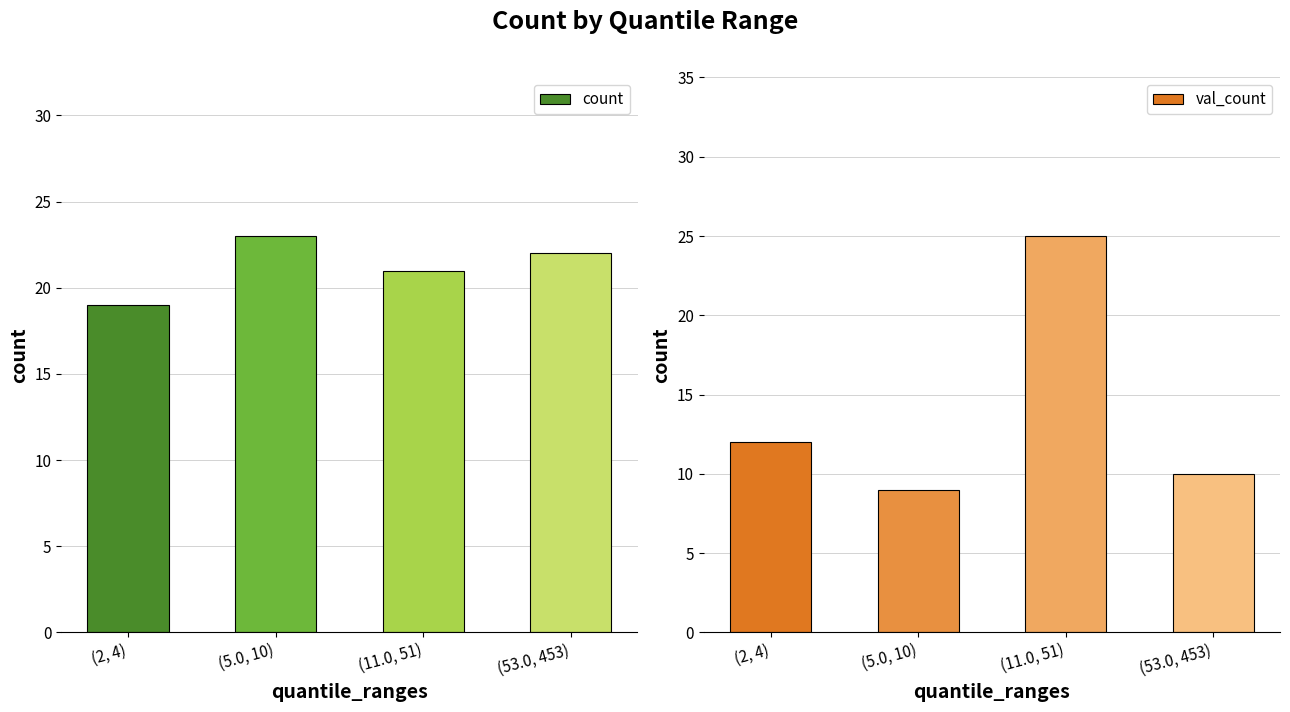

What is the difference between the highest and lowest values at (11.0, 51)?

4